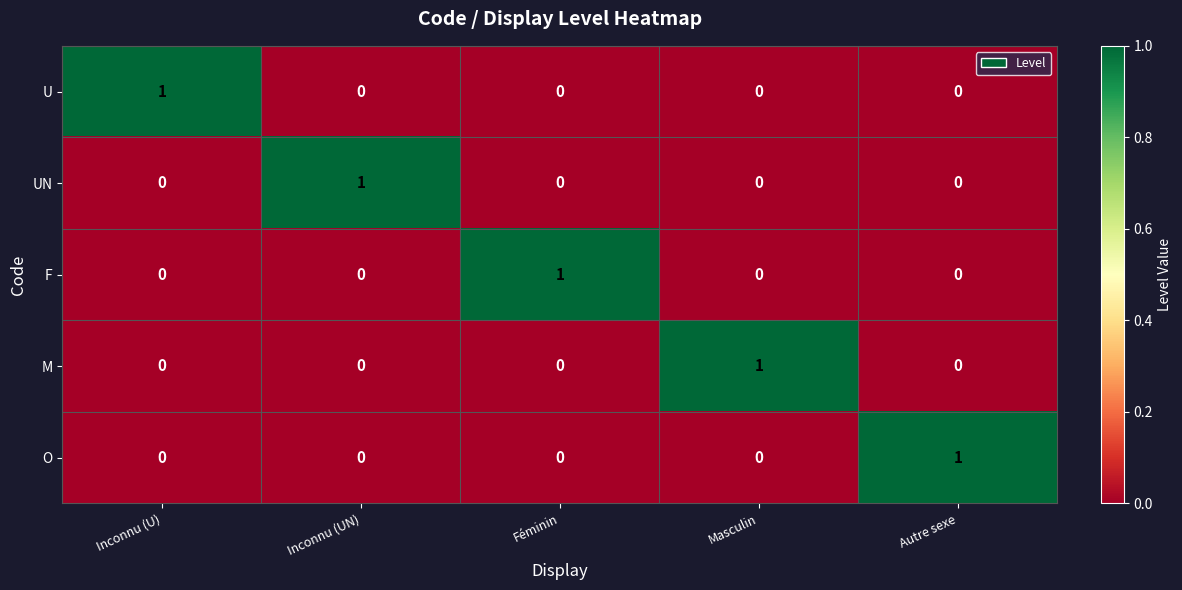

What is the difference between the highest and lowest values at Autre sexe?

1